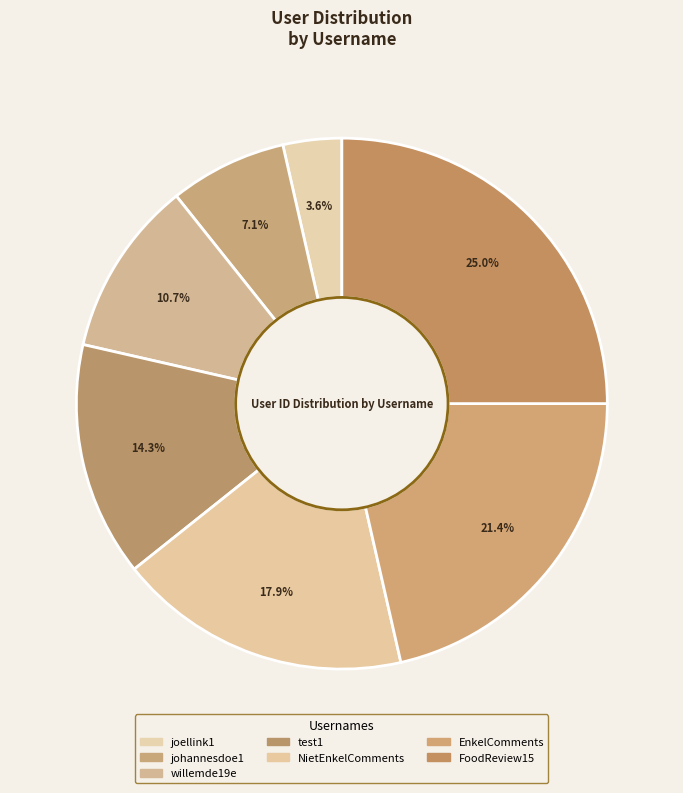

Between joellink1 and johannesdoe1, which is larger?

johannesdoe1